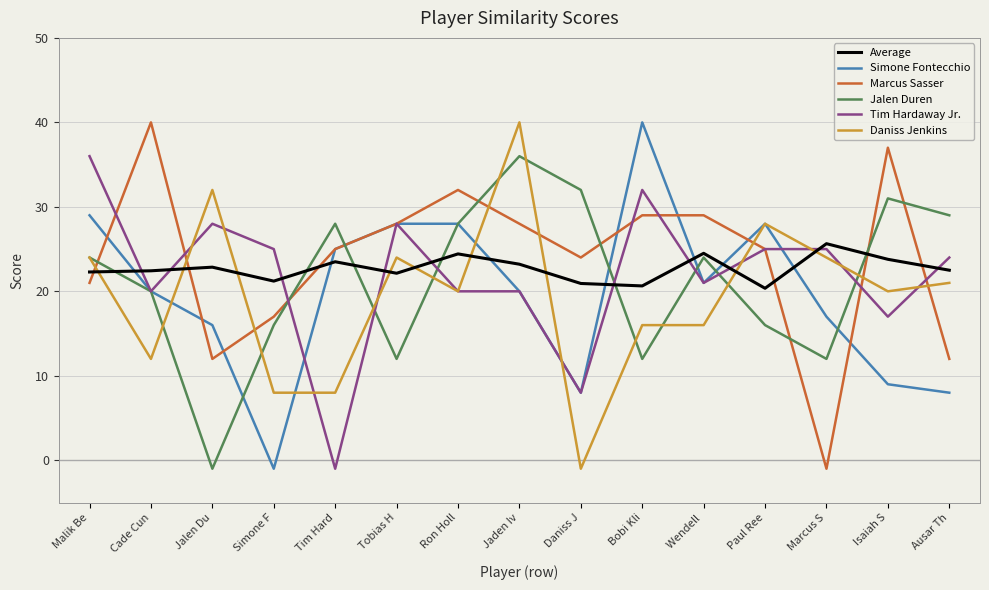

The value of Tim Hardaway Jr. at Isaiah S is 17.0. True or false?

True